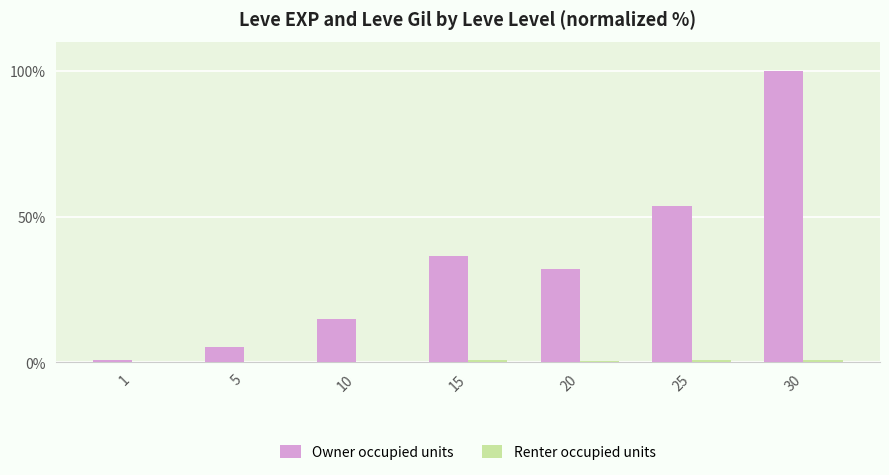

What is the approximate value of Owner occupied units at 15?

36.6